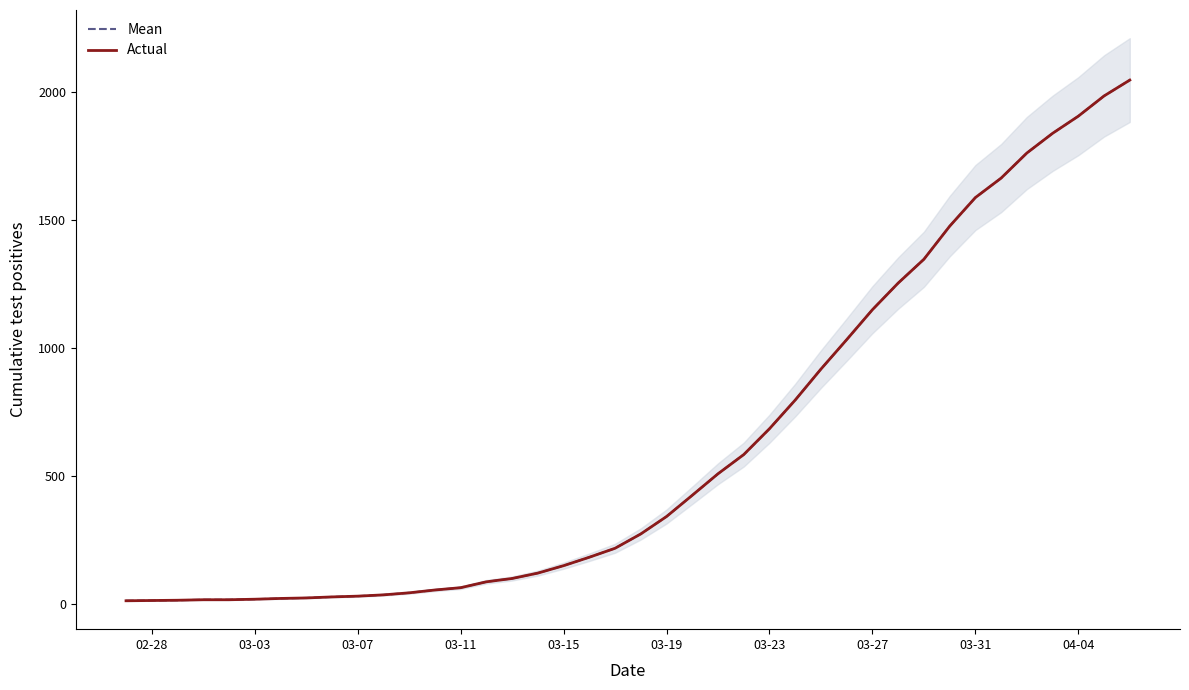

Is it true that Mean equals 1606 at 03-27?

False